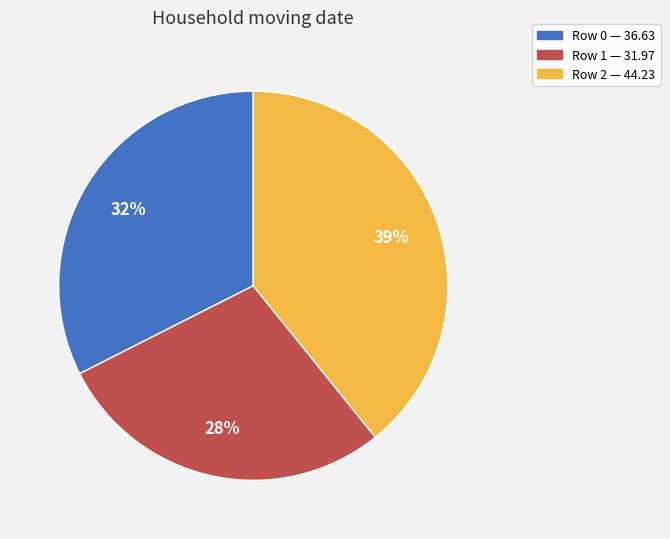

Does any single category account for the majority?

No